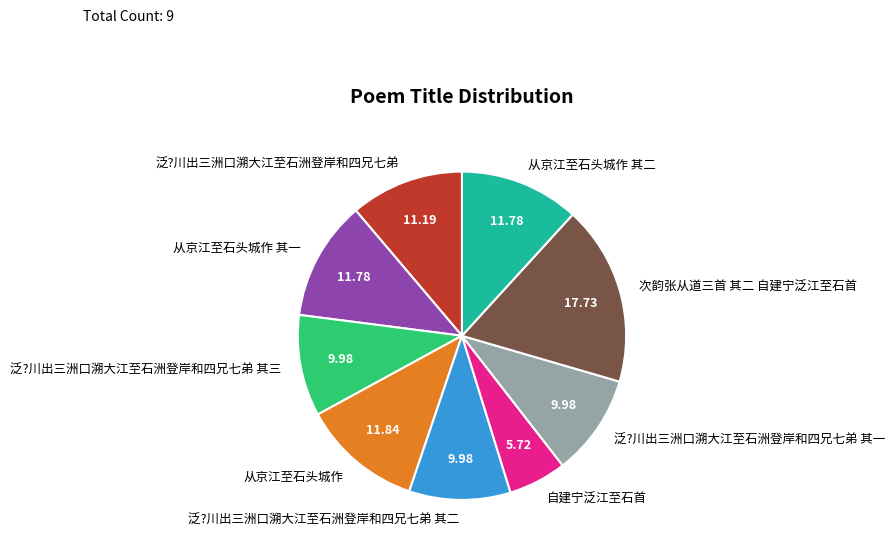

Is 泛?川出三洲口溯大江至石洲登岸和四兄七弟 其三 the majority of the pie?

No